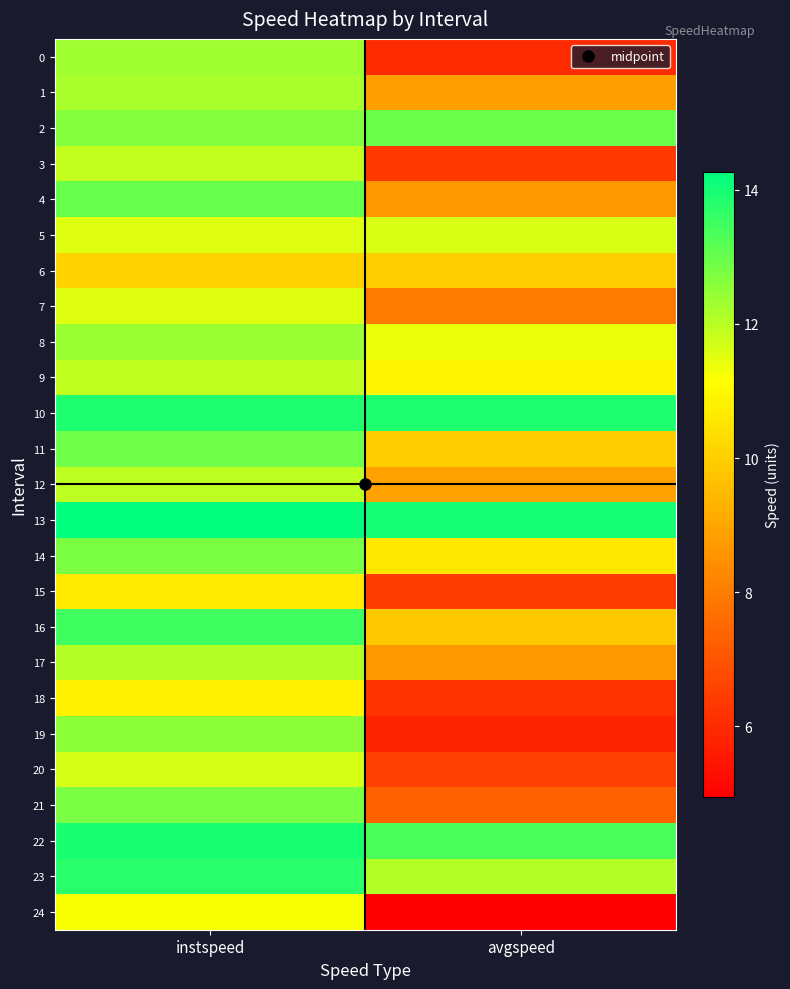

At how many categories does at least one series exceed 6?

2